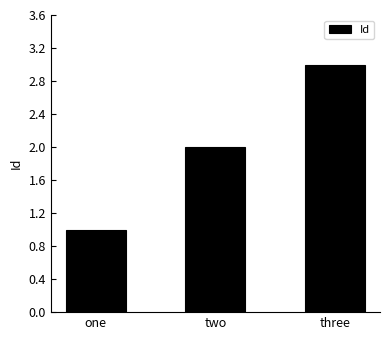

Are the bars grouped side by side (vs. stacked)?

No